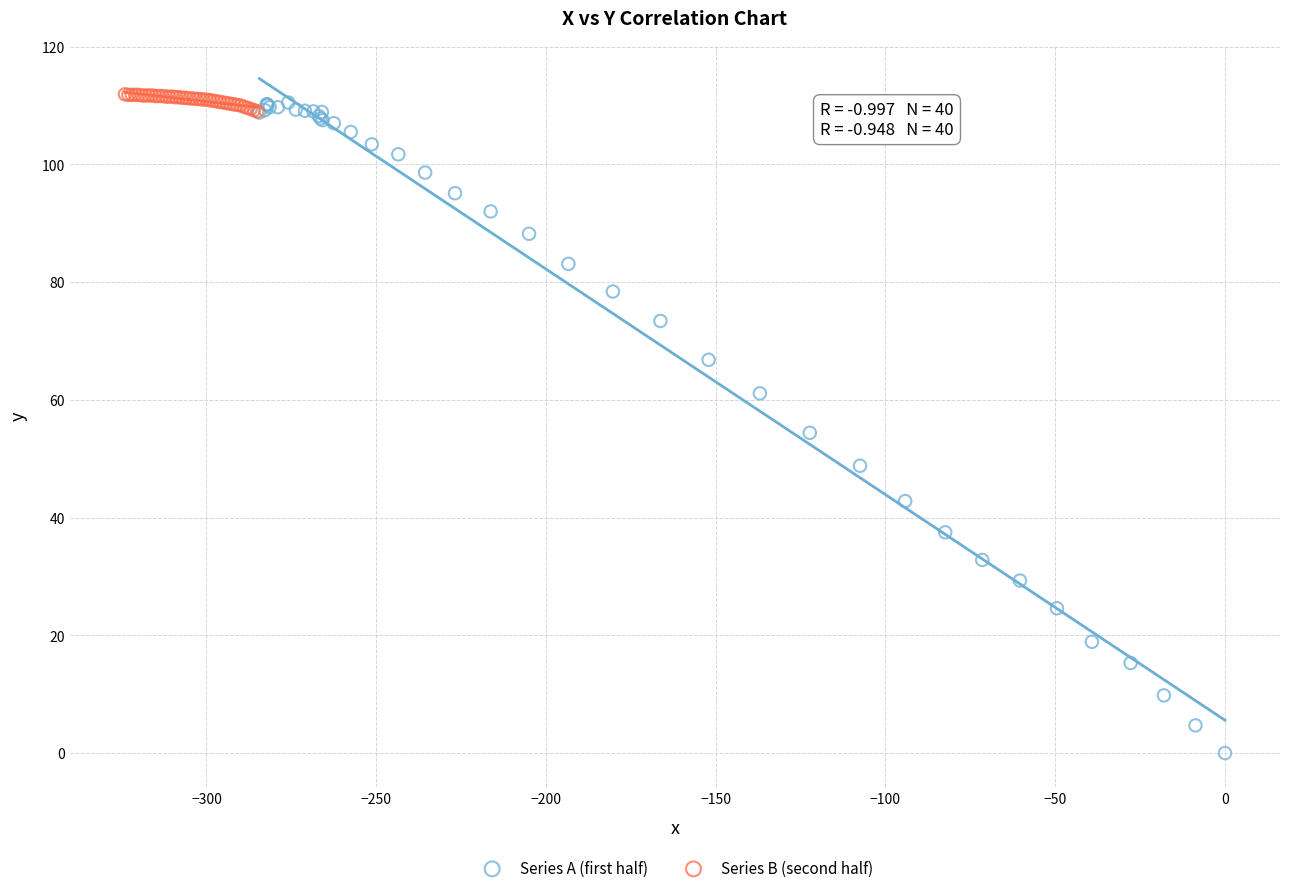

What are all the series names shown in the legend?

Series A (first half), Series B (second half)